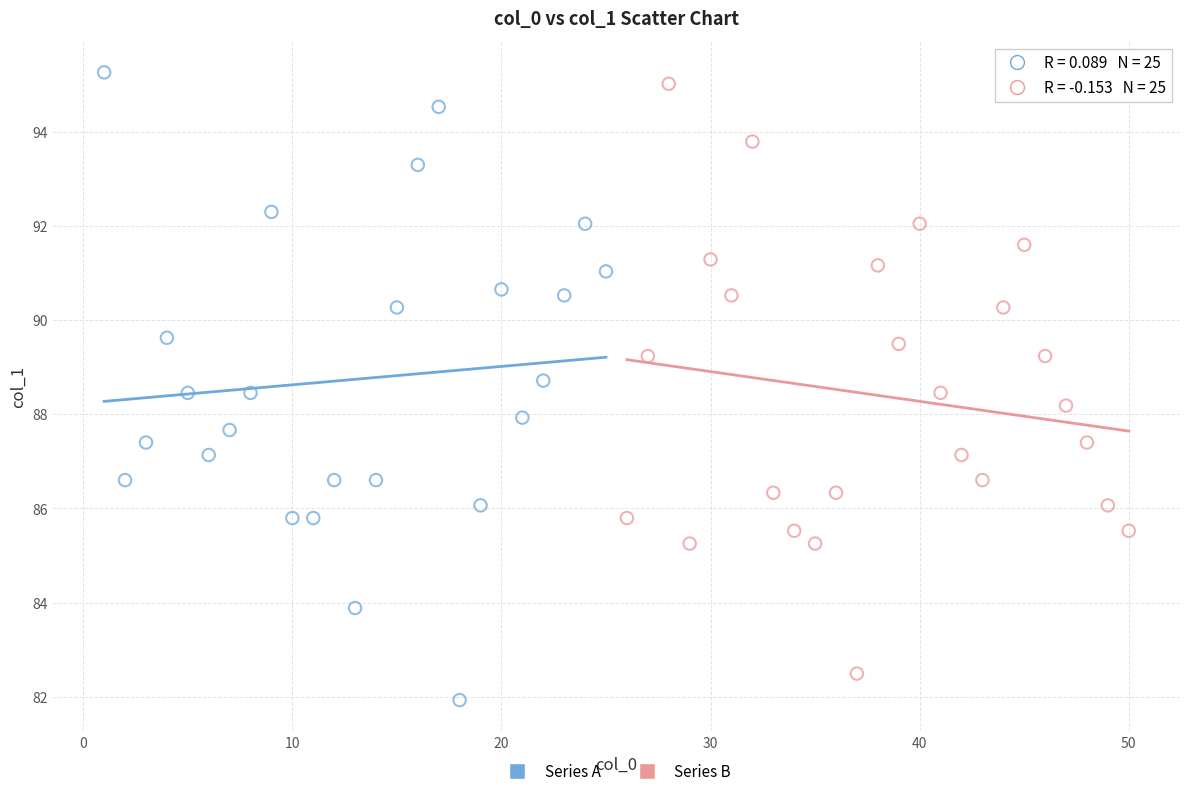

What are all the series names shown in the legend?

Series A, Series B